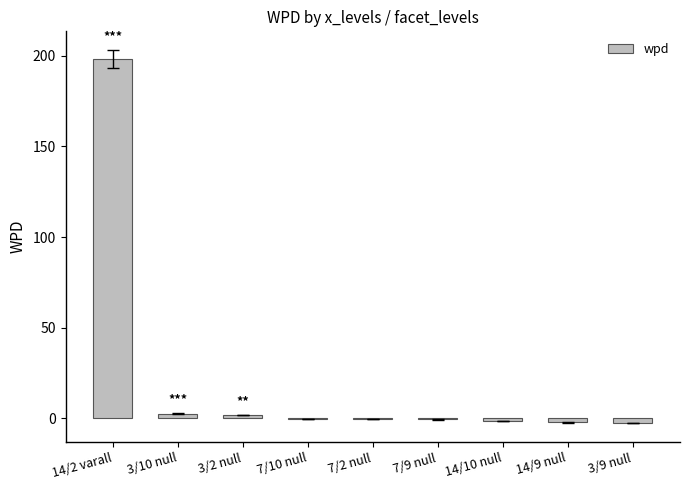

Is it true that the value at 14/2 varall is 354.4?

False